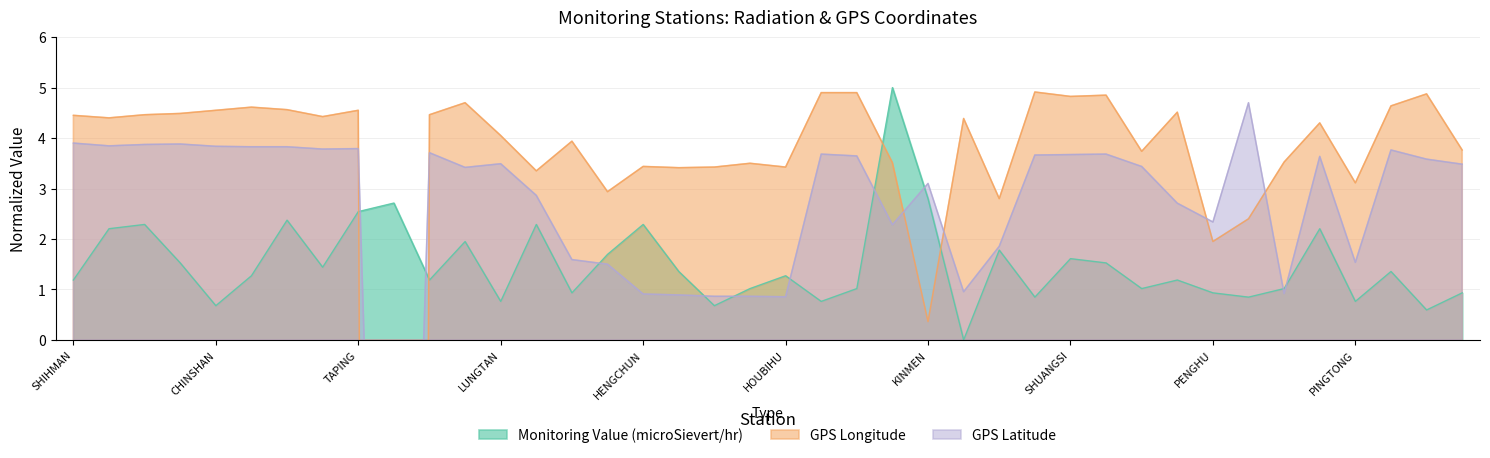

What value does the GPS Longitude series have at HUALINE?

4.5